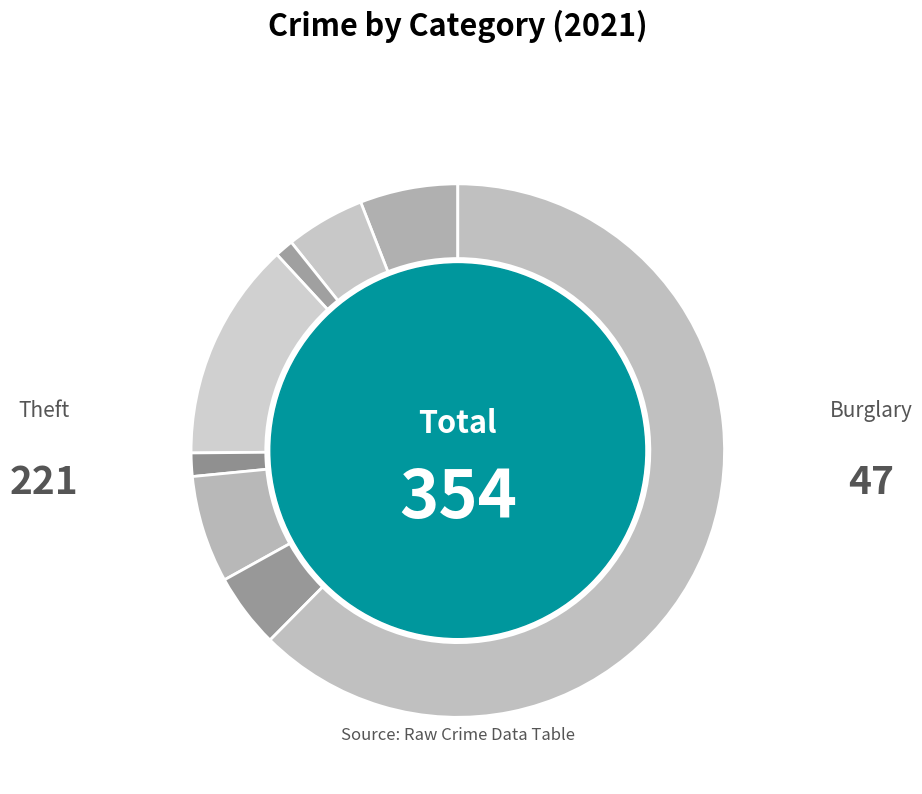

Which category accounts for the majority?

Theft